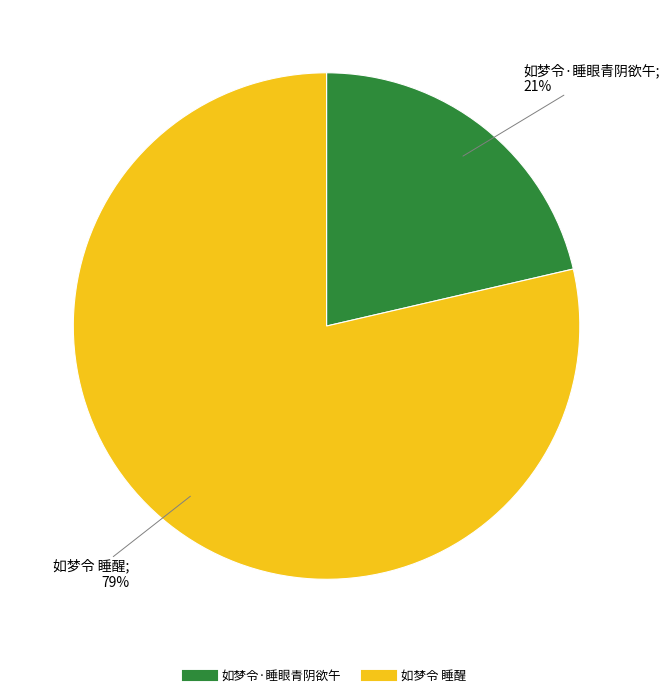

Combined, do 如梦令 睡醒 and 如梦令·睡眼青阴欲午 account for over 50%?

Yes